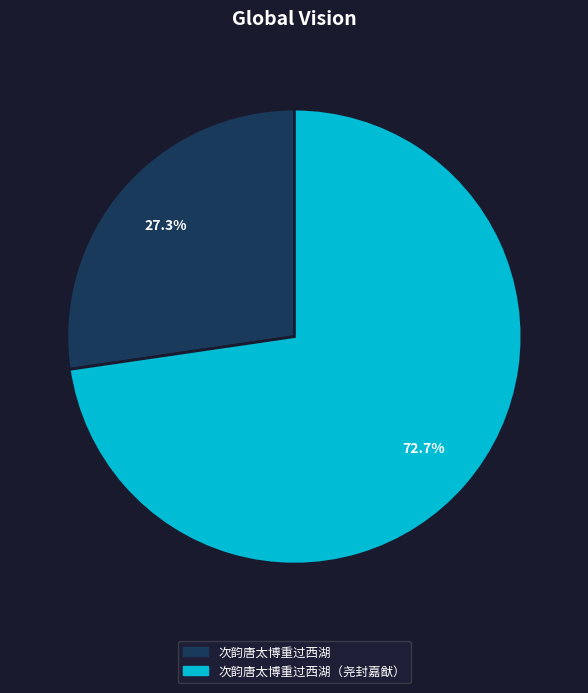

Does any single category account for the majority?

Yes